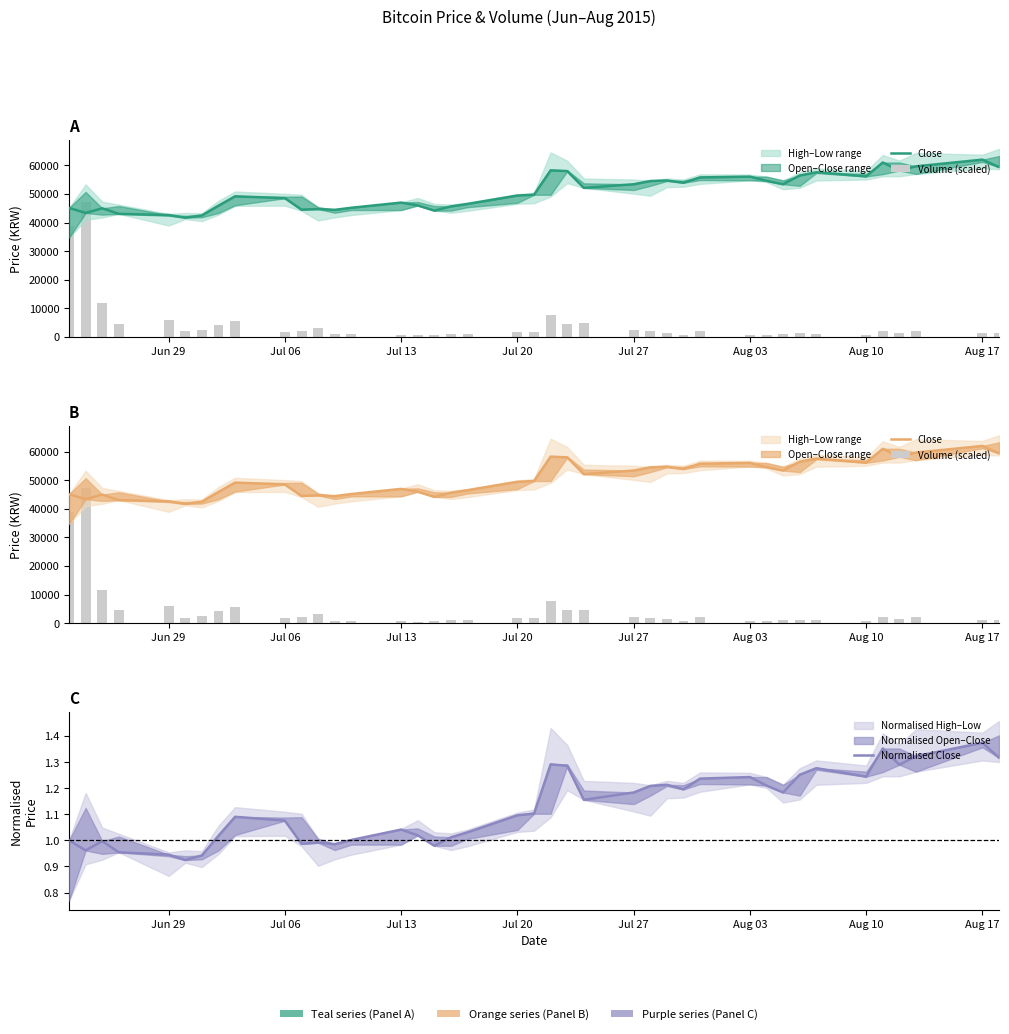

Which series has the largest total across all categories?

Close